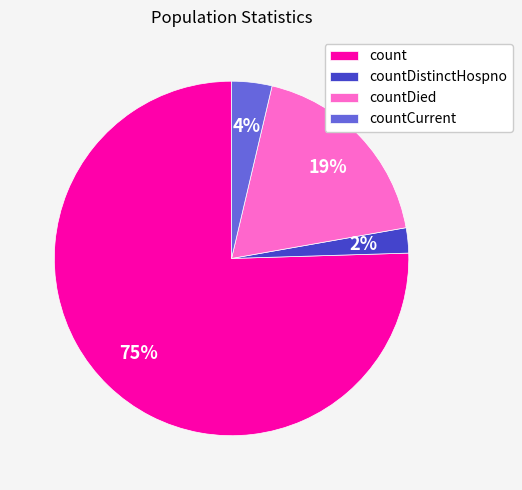

Which has a higher value, countDied or count?

count